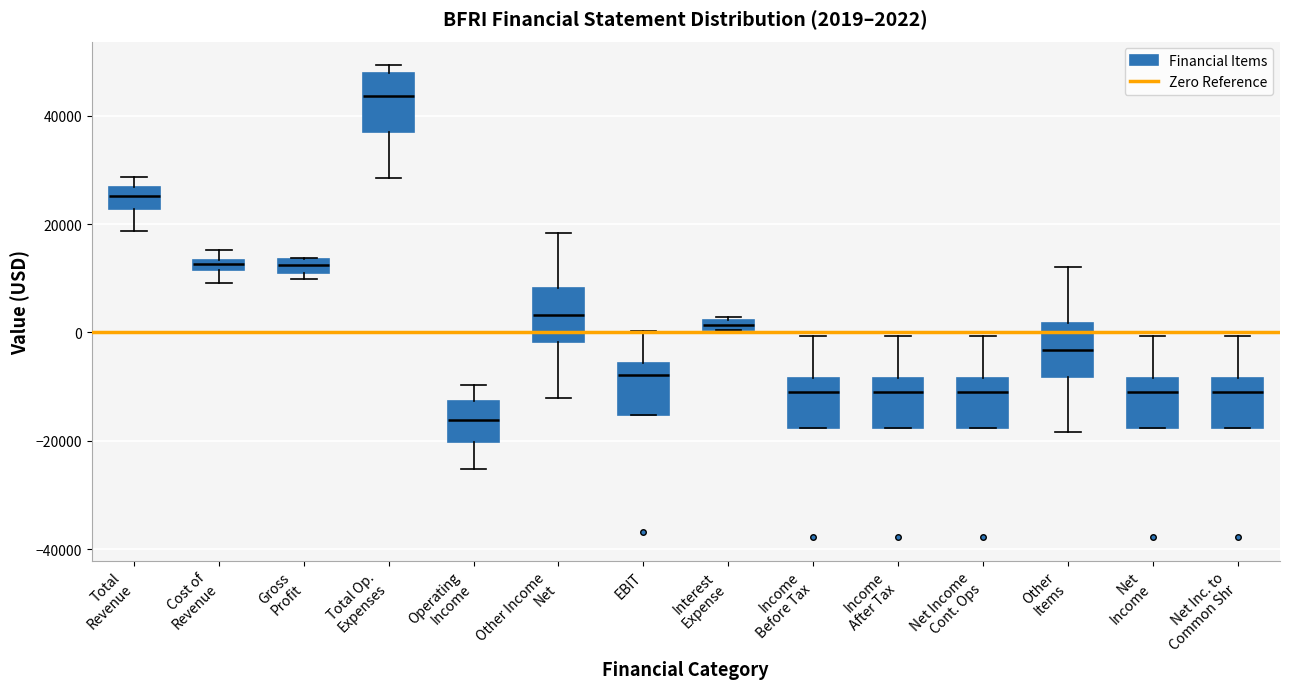

Which box has the highest median line?

Total Op. Expenses